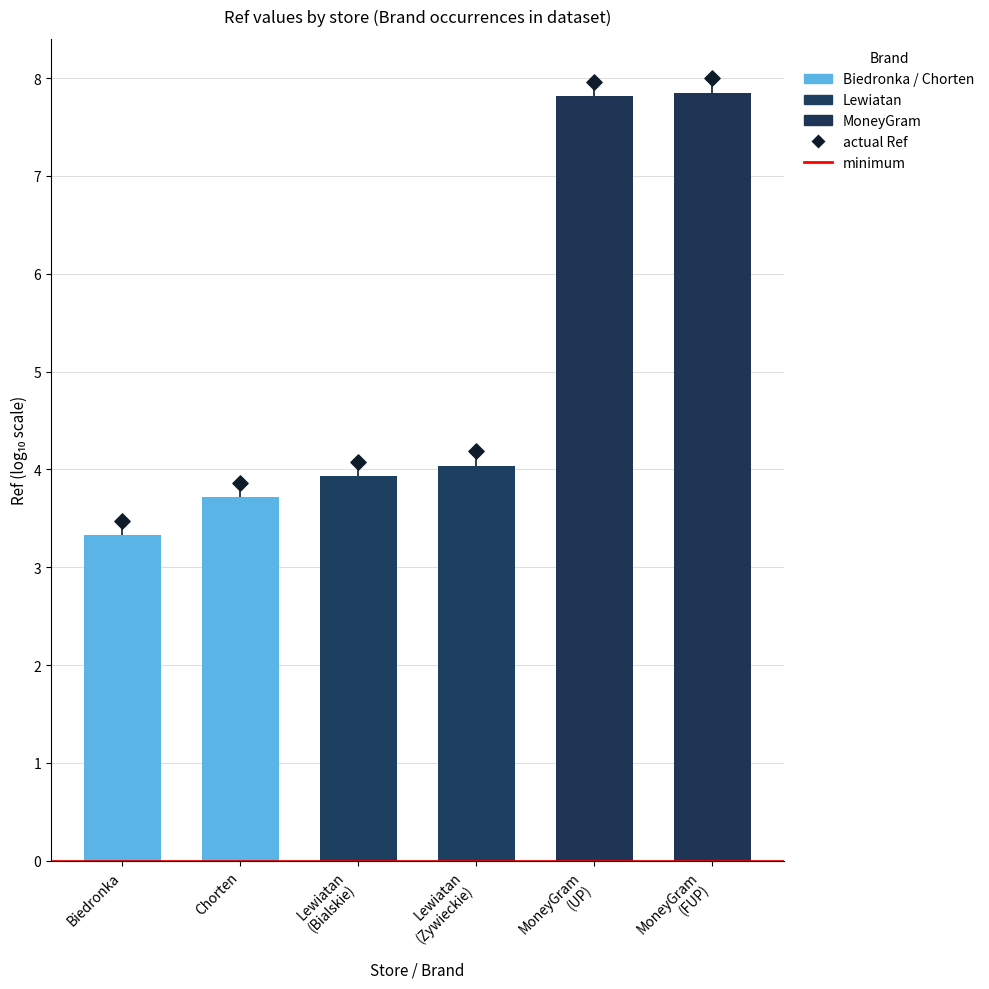

Which has a higher value, MoneyGram
(FUP) or MoneyGram
(UP)?

MoneyGram
(FUP)